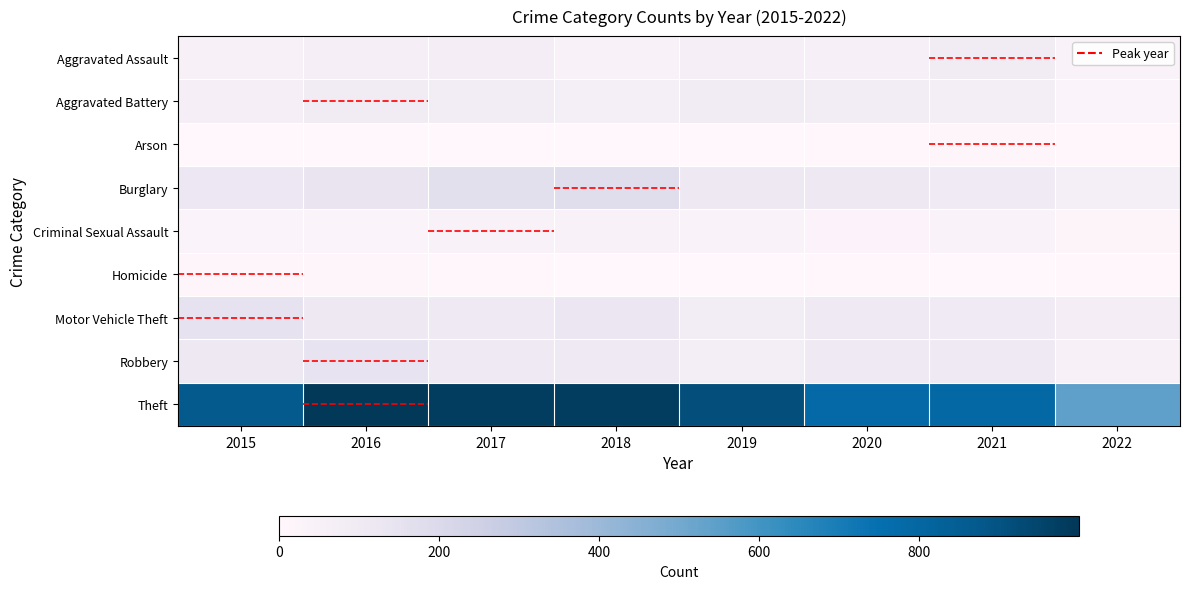

Which series has the widest spread of values?

Theft